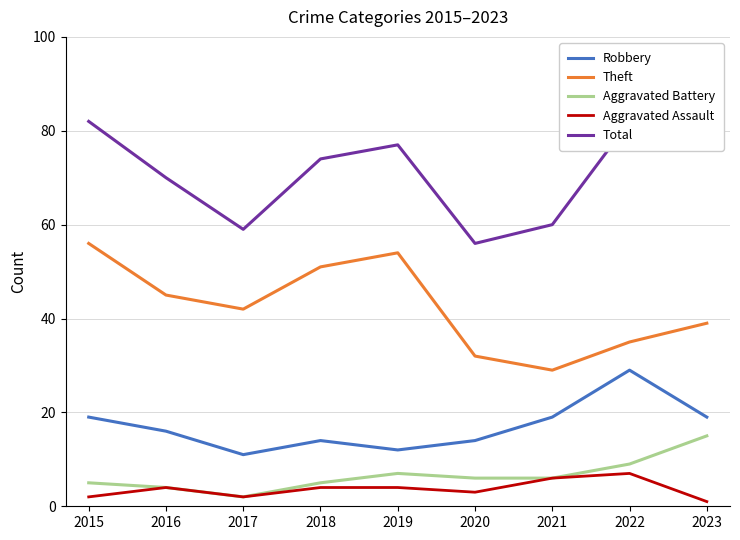

True or false: Aggravated Battery and Total cross at least once.

False